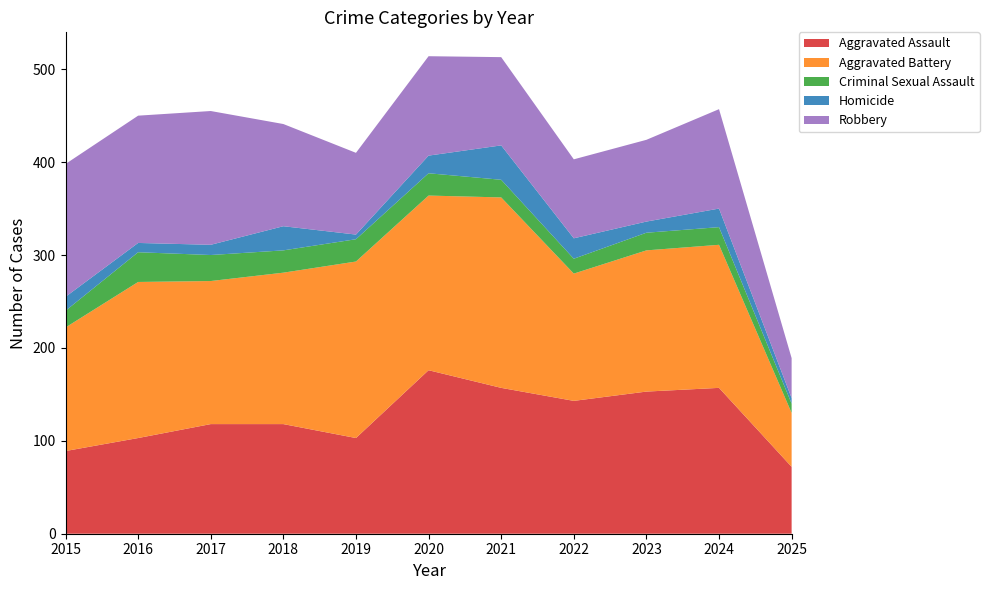

Reading left to right, list all the values displayed in this chart.

Aggravated Assault: 89	103	118	118	103	176	157	143	153	157	72
Aggravated Battery: 133	168	154	163	190	188	205	137	152	154	58
Criminal Sexual Assault: 18	32	28	24	24	24	19	16	19	19	10
Homicide: 15	10	11	26	5	19	37	22	12	20	6
Robbery: 143	137	144	110	88	107	95	85	88	107	43